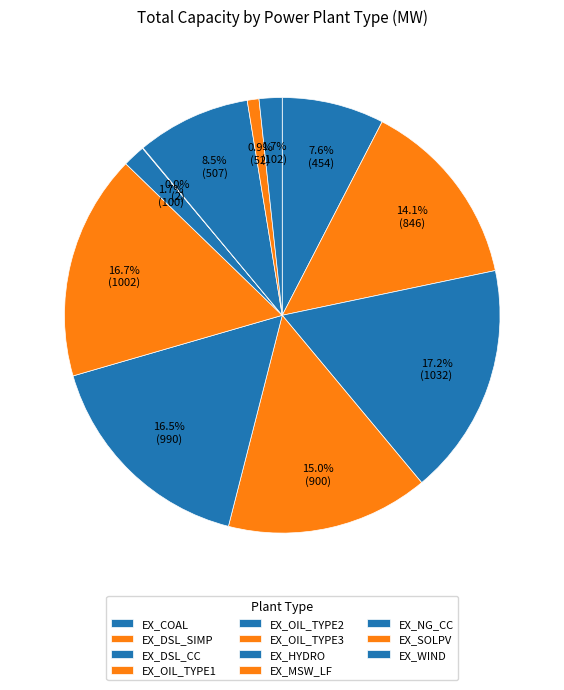

To the nearest percent, what is the difference between the EX_NG_CC and EX_MSW_LF slice percentages?

8%